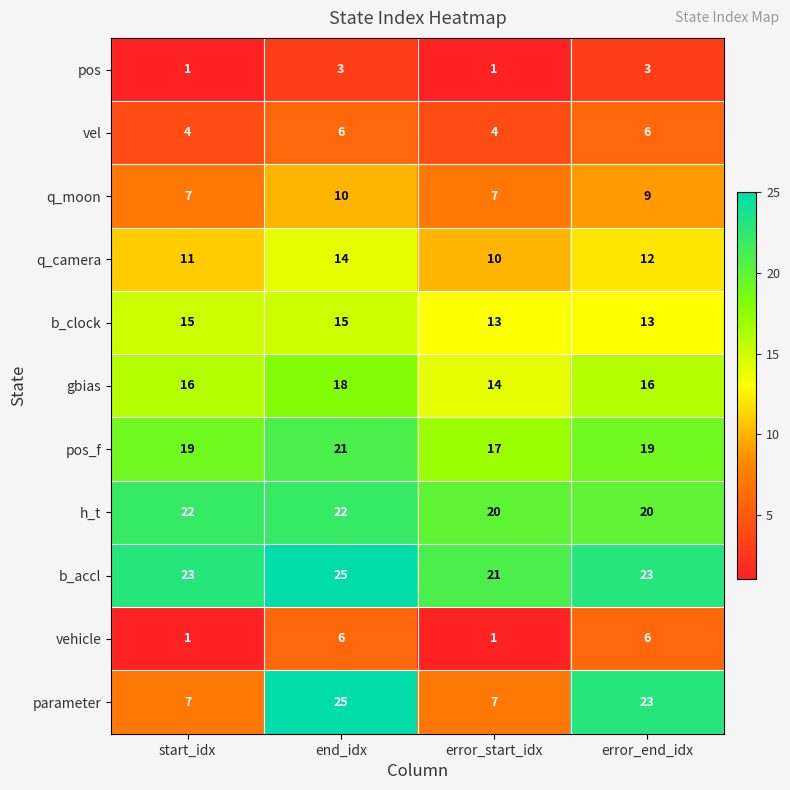

Is the value of vel at error_end_idx greater than the value of b_clock at error_end_idx?

No